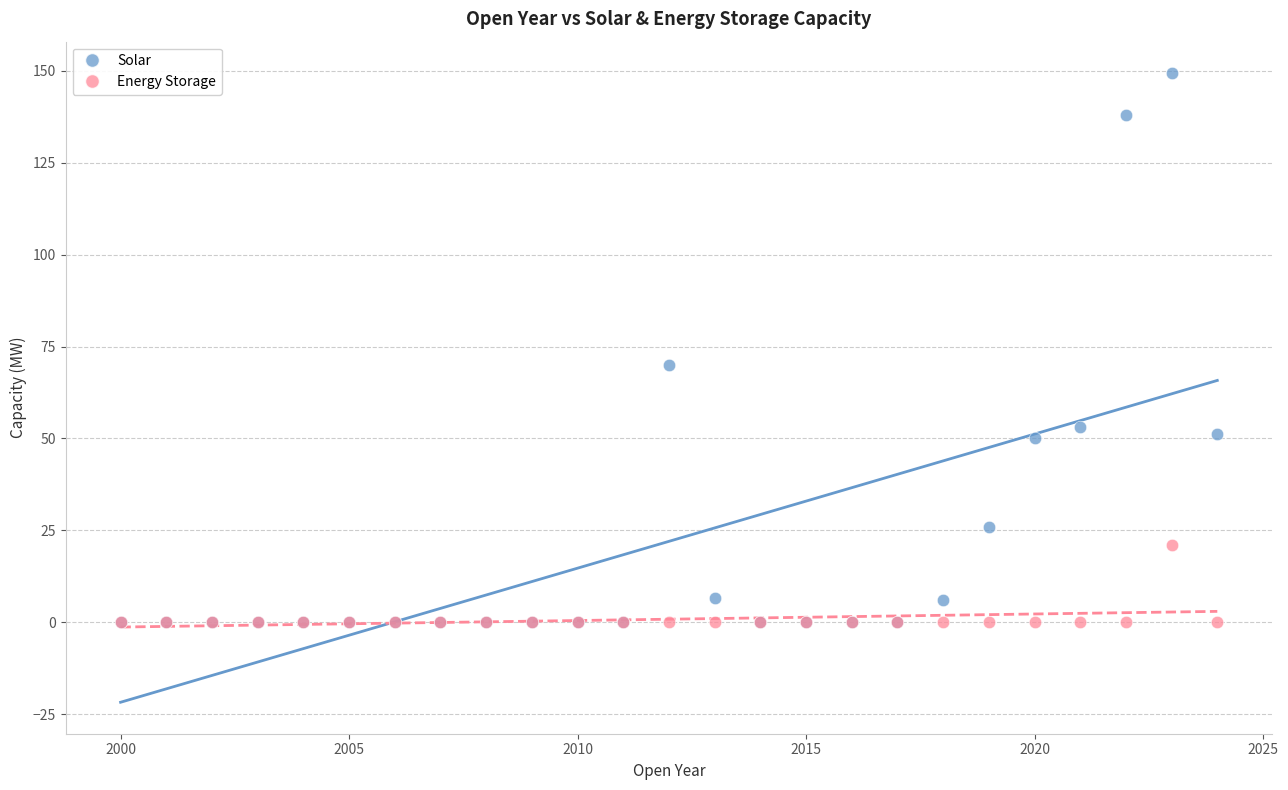

In the Solar series, what Y value is closest to 74?

70.0